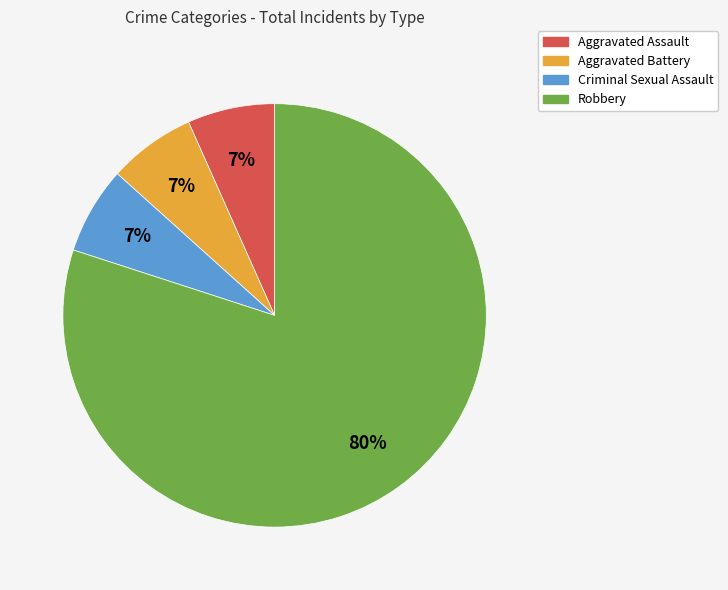

Is it true that Criminal Sexual Assault is 7% of the pie?

True